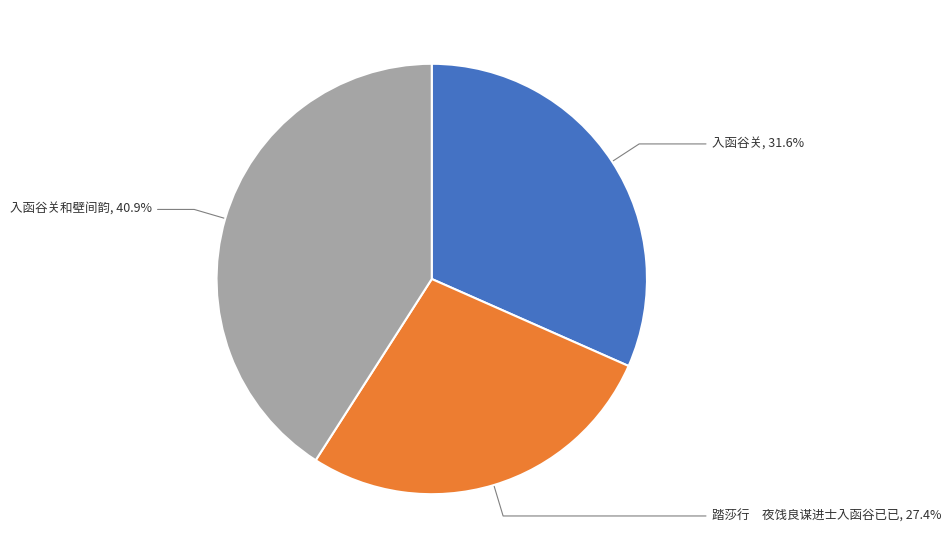

Is there a majority slice in this chart?

No